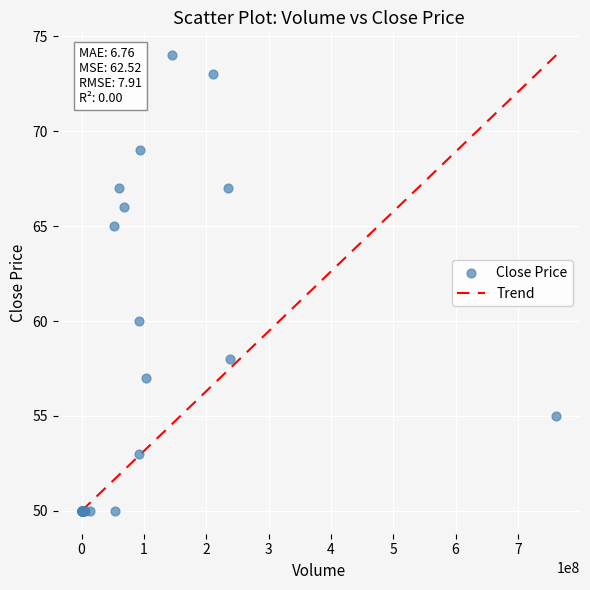

What Y value in the scatter plot is closest to 62?

60